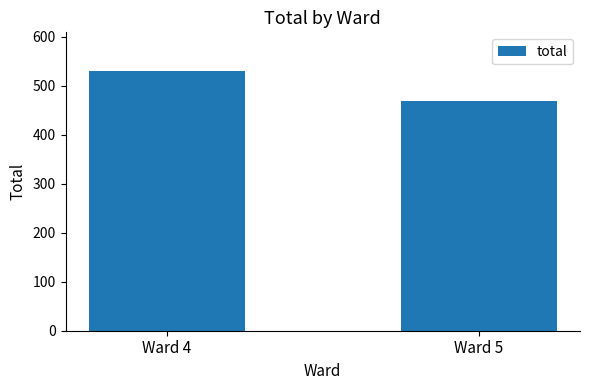

What is the change in value from Ward 4 to Ward 5?

-61